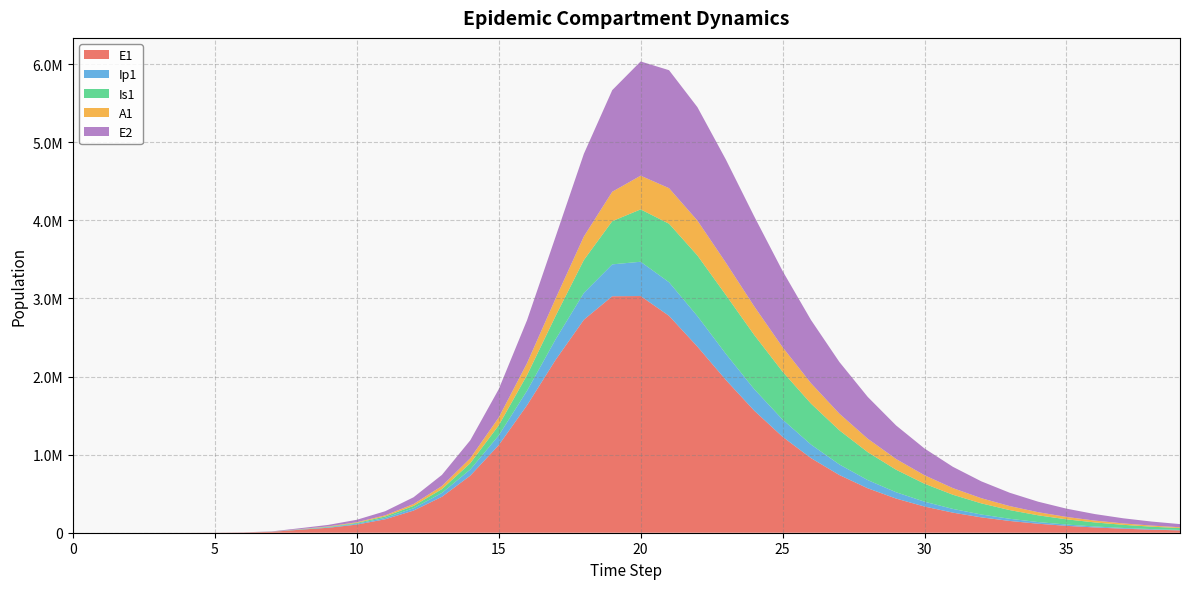

Reading left to right, transcribe all the data shown in this chart.

E1: 0.0	6.3	23.1	79.7	274.5	945.1	3252.6	11187.1	38393.7	63769.9	104103.2	172270.8	283529.0	460439.1	731315.5	1121815.3	1633523.1	2211423.6	2727844.1	3028465.2	3031039.5	2777503.9	2383492.6	1957371.1	1563789.1	1228705.6	955795.9	738977.9	569174.4	437321.6	335475.2	257069.8	196843.1	150648.8	115253.8	88152.8	67412.8	51546.4	39411.6	30132.2
Ip1: 0.0	0.5	1.9	6.7	23.0	79.4	273.1	939.8	3229.3	7024.4	11106.0	18233.2	30073.3	49195.4	79128.9	123837.8	185890.0	262837.1	343382.4	408245.9	439276.1	430631.3	390802.0	334746.0	275465.3	220767.7	173958.4	135612.5	105005.4	80956.2	62241.3	47765.3	36611.4	28038.8	21461.2	16420.2	12559.8	9605.2	7344.7	5615.8
Is1: 1.0	0.9	1.7	4.8	15.9	54.2	186.3	640.7	2203.3	5344.0	10356.7	17789.1	29752.5	49190.2	80309.4	128665.7	200289.1	298954.0	421424.6	553275.5	670539.1	749204.9	776272.3	753707.4	694003.6	612869.1	523994.1	437012.7	357582.8	288322.6	229849.1	181620.8	142522.9	111235.6	86445.5	66952.8	51716.4	39862.2	30673.2	23570.6
A1: 0.0	0.2	1.2	4.5	15.8	54.5	187.7	646.1	2220.7	5023.2	8608.7	14407.9	23907.8	39291.1	63613.7	100597.7	153504.1	222551.6	301534.4	376749.4	431666.7	455271.5	446835.5	413765.9	366269.9	313344.3	261257.8	213635.5	172128.8	137122.0	108281.1	84924.7	66251.3	51466.9	39849.2	30772.9	23714.4	18244.7	14018.1	10759.5
E2: 0.0	1.9	7.0	24.1	82.9	285.2	981.7	3377.5	11604.1	19298.8	31575.3	52449.0	86866.9	142536.3	230228.6	362721.5	550277.1	790909.1	1058570.6	1301568.7	1462849.0	1510875.9	1452695.1	1320874.5	1152469.4	976251.9	809863.4	661959.9	535380.4	429711.9	342974.9	272608.7	215999.3	170733.5	134701.1	106115.9	83497.6	65636.6	51554.8	40466.7